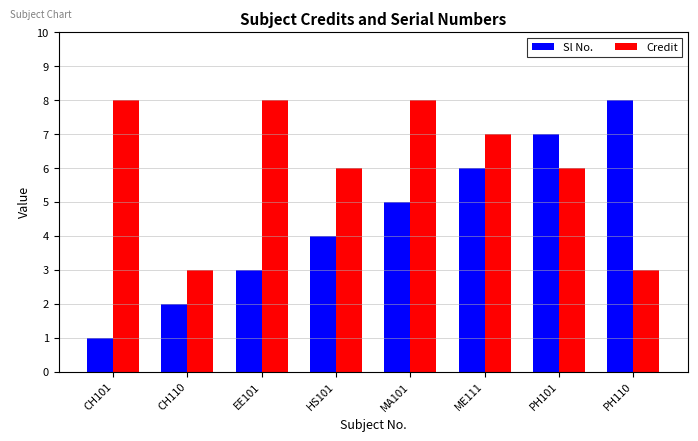

How many values in the Credit series are below 7?

4